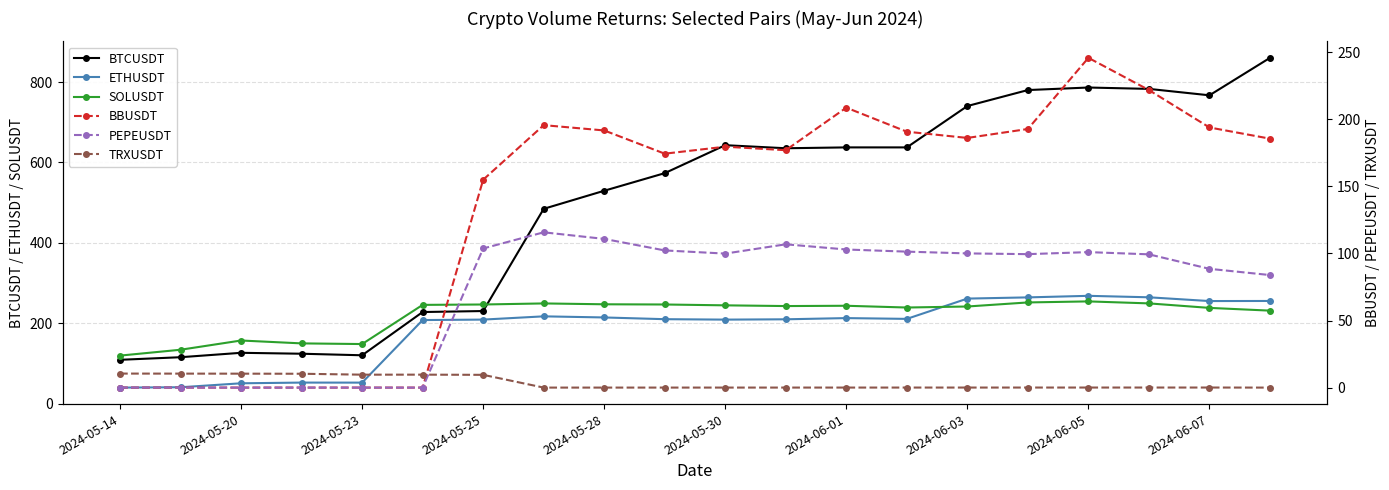

True or false: SOLUSDT has a value of 249.2 at 17.

True